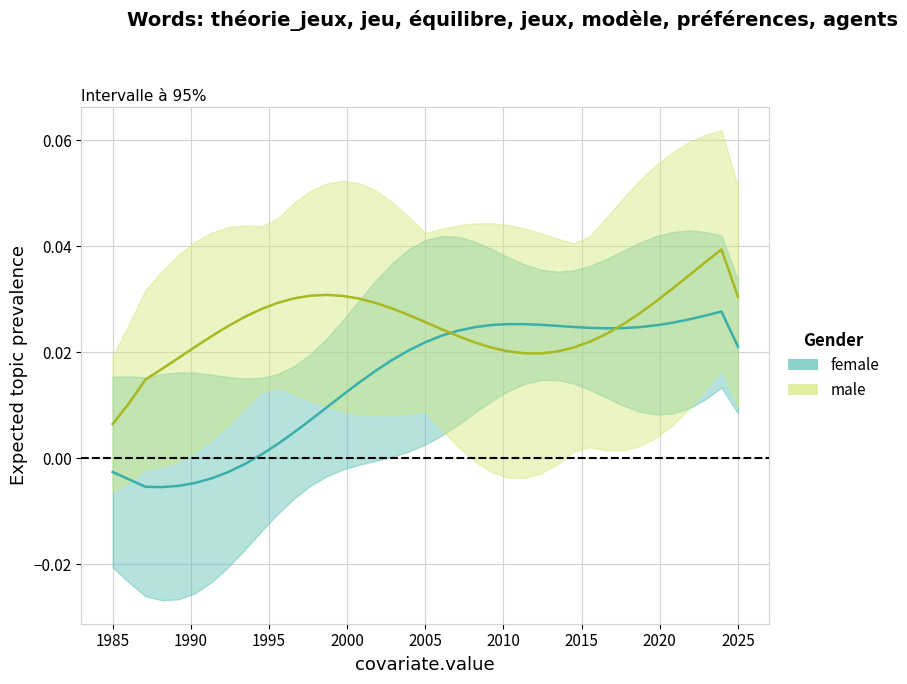

Between 37 and 10, which is larger?

37